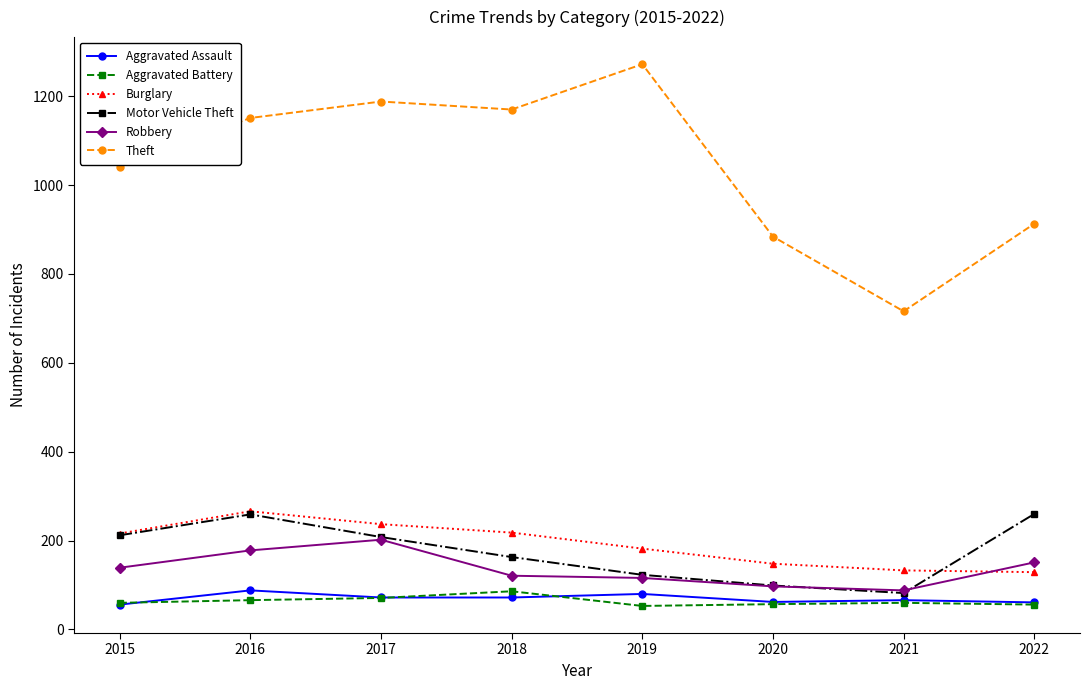

What is the total value across all series at 2019?

1826